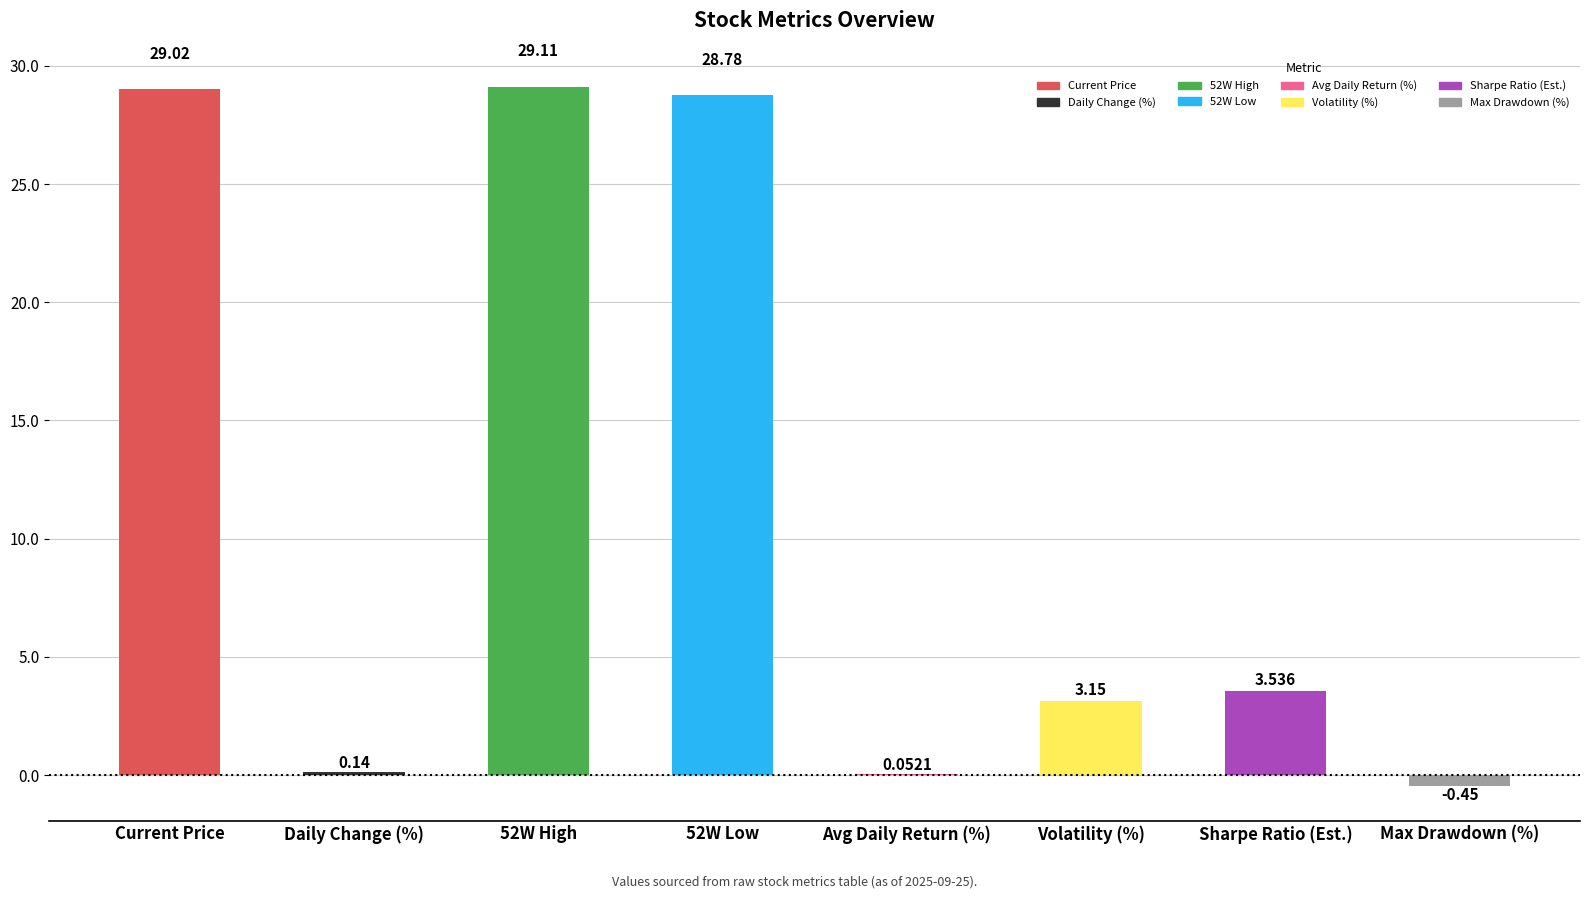

Reading left to right, extract all data points from this chart.

Current Price=29.0	Daily Change (%)=0.1	52W High=29.1	52W Low=28.8	Avg Daily Return (%)=0.1	Volatility (%)=3.1	Sharpe Ratio (Est.)=3.5	Max Drawdown (%)=-0.5